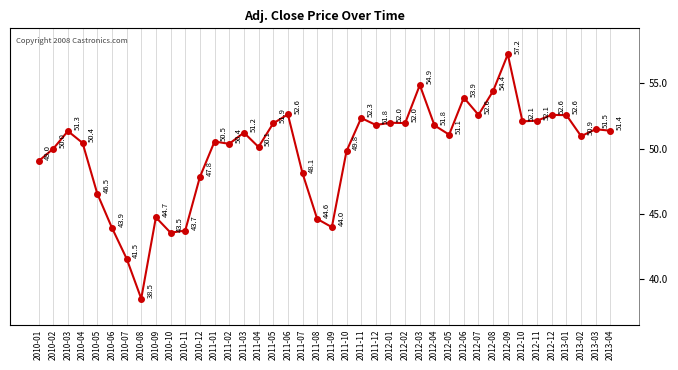

How many lines are shown in the chart?

1